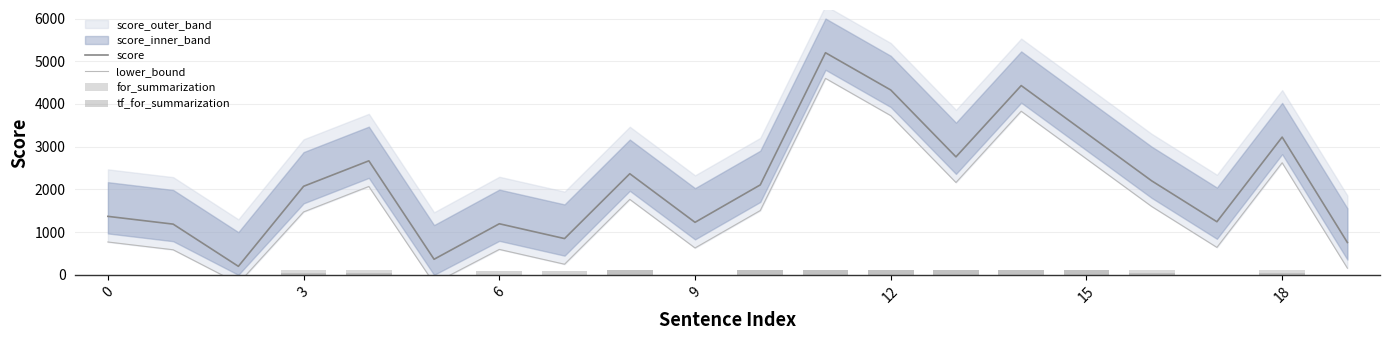

The value of lower_bound at 8 is 685.3. True or false?

False